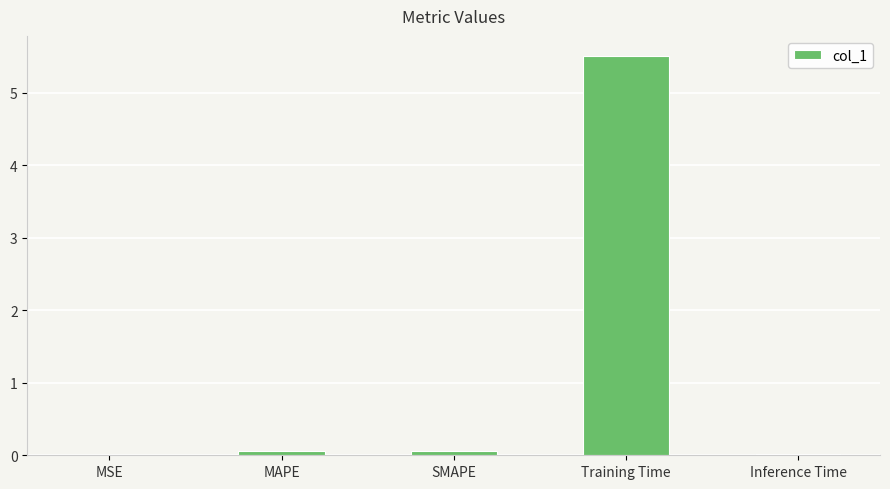

Which label corresponds to the largest value in the chart?

Training Time